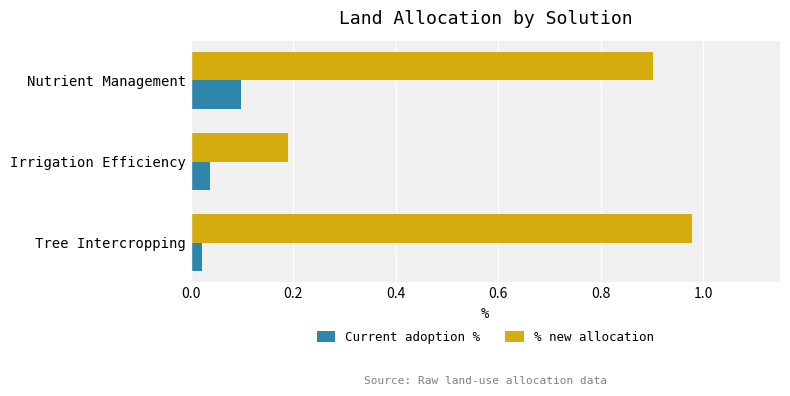

What is the difference between the % new allocation values at Irrigation Efficiency and Nutrient Management?

0.7